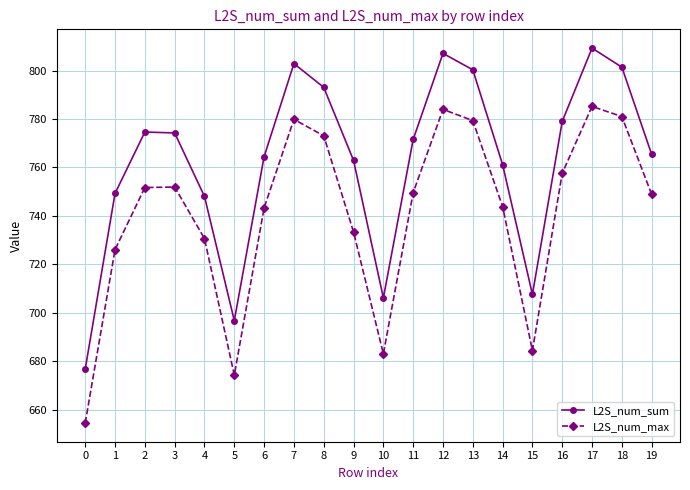

At which label does L2S_num_max first exceed 749?

2